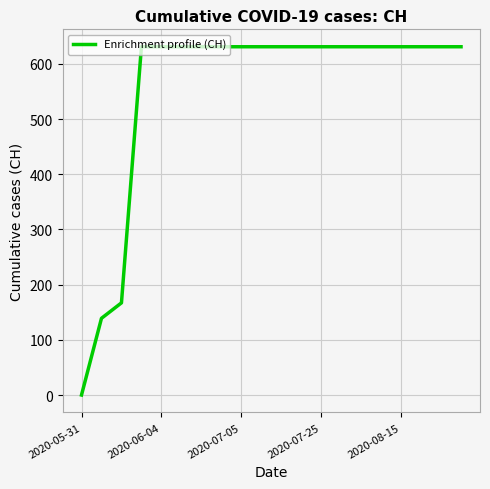

What is the difference between the maximum and minimum values?

631